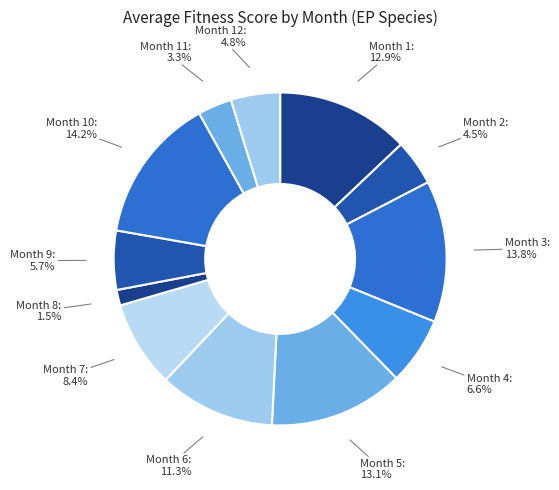

Which slice is the largest?

10